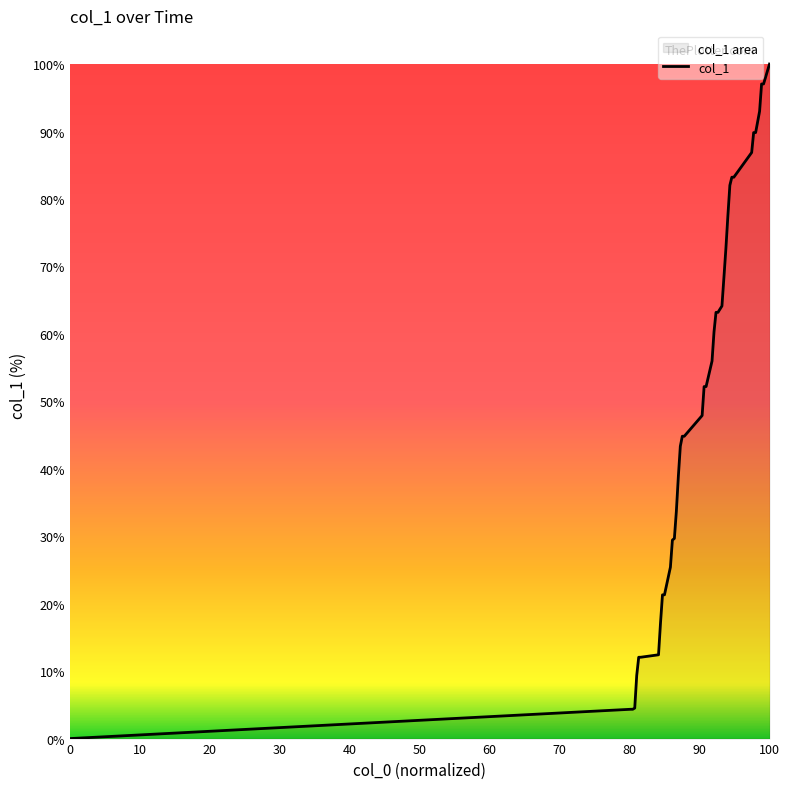

How many positive values are there?

39